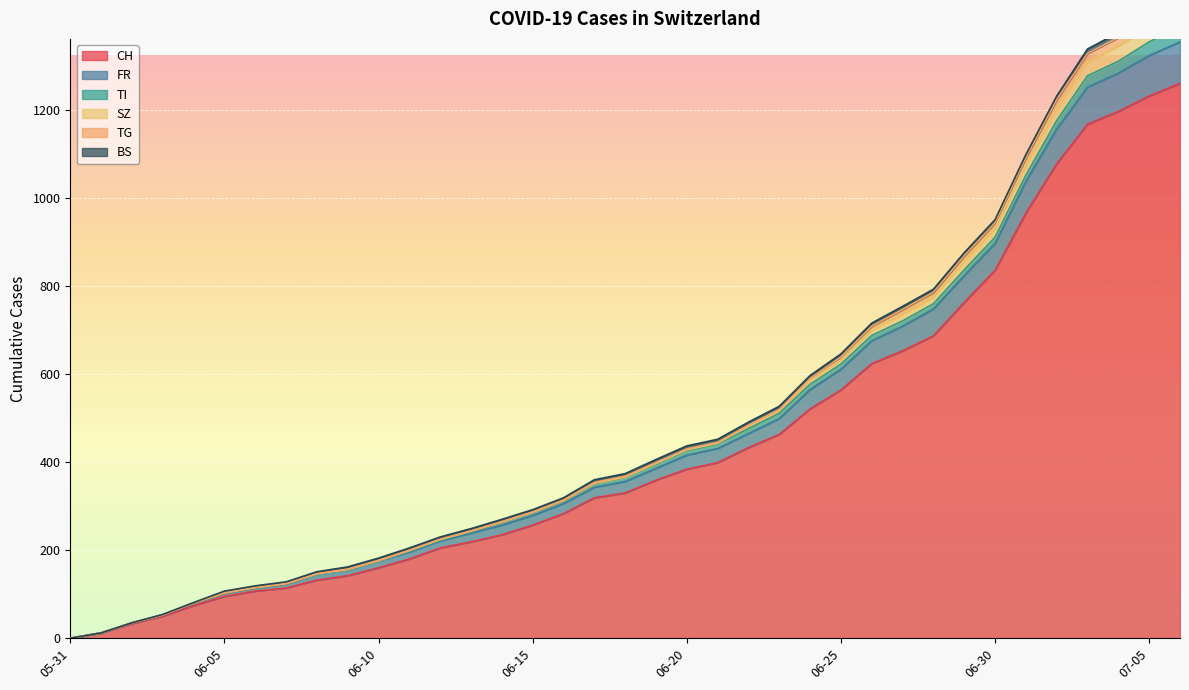

How many lines are shown in the chart?

6